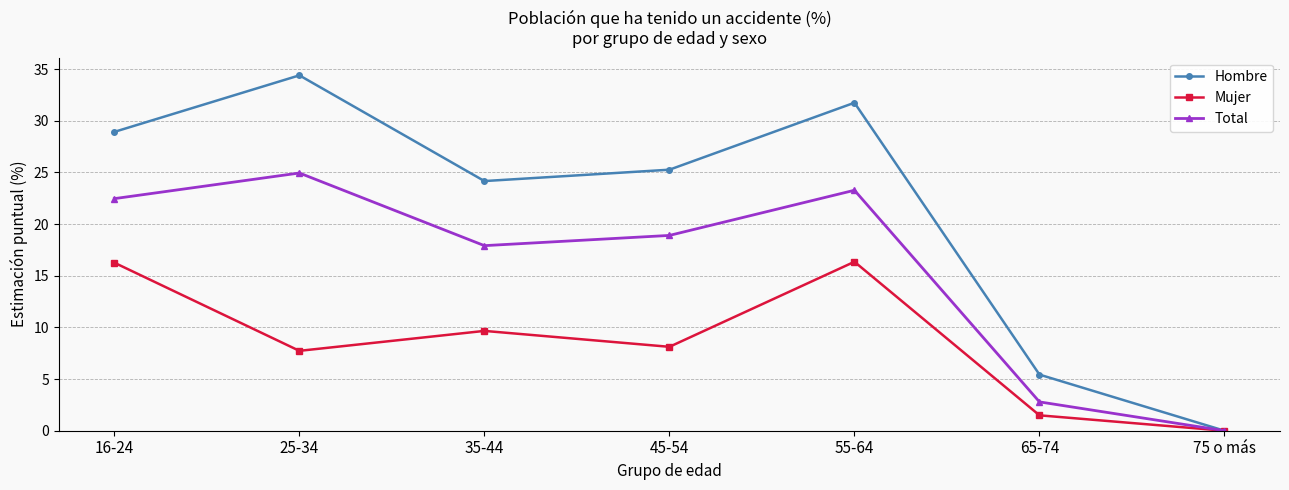

At which category is the sum across all series the highest?

55-64